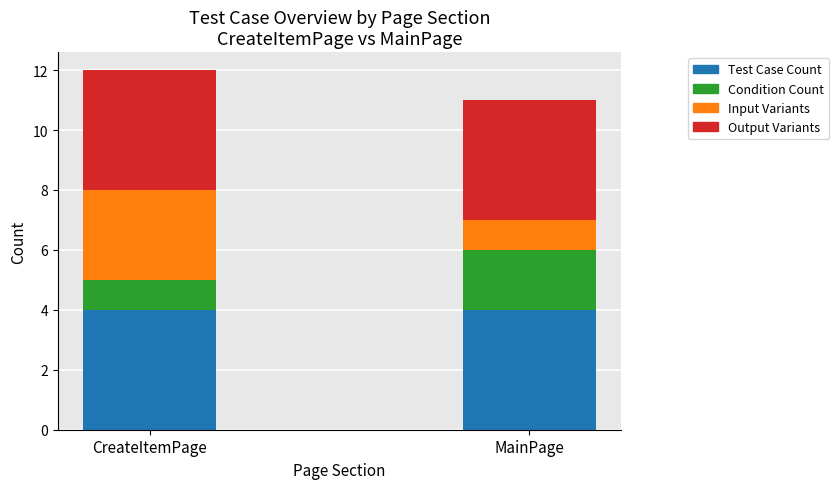

What is the total value across all series at CreateItemPage?

12